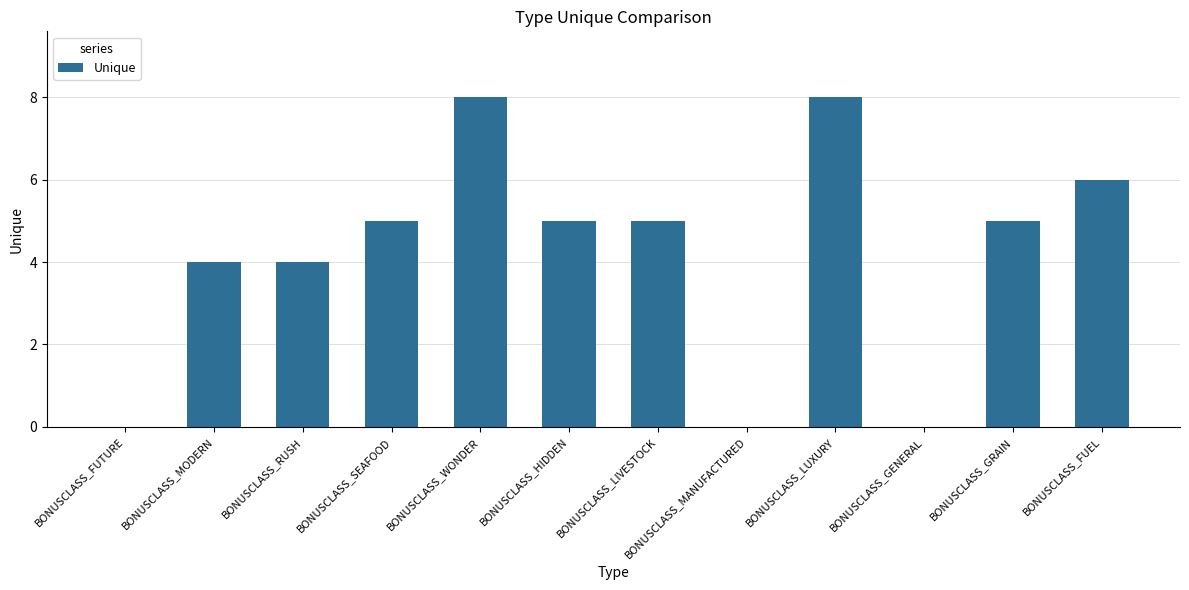

Is it true that the value at BONUSCLASS_FUEL is 6?

True